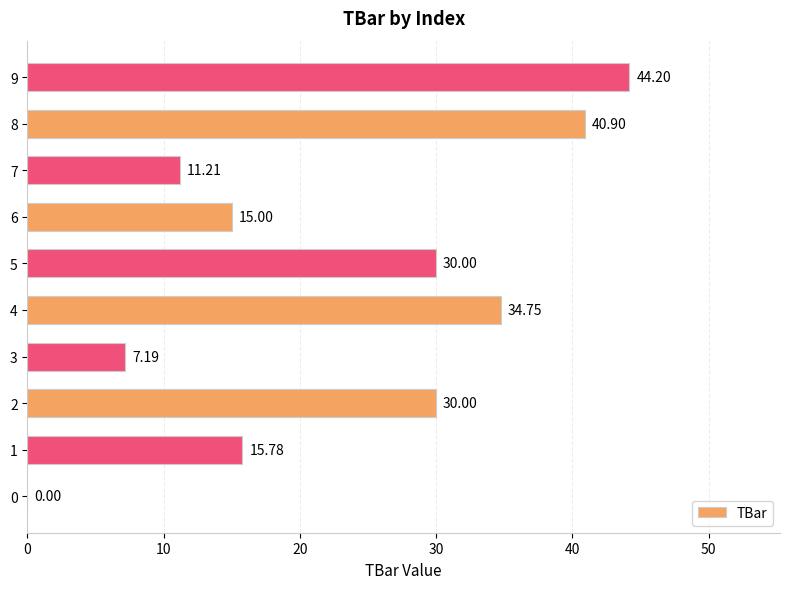

What is the sum of the values at 6 and 9?

59.2